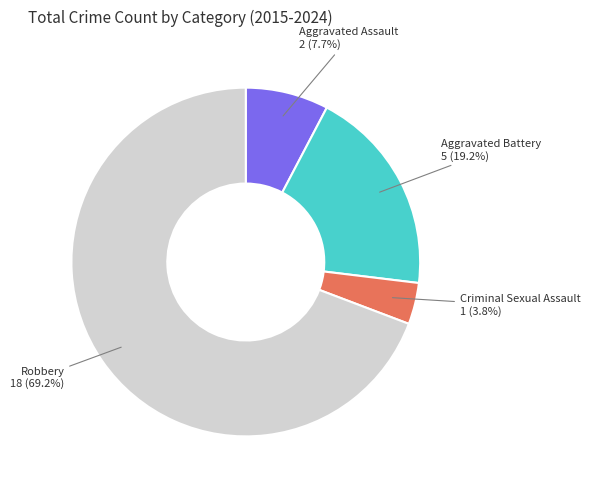

Is there a majority slice in this chart?

Yes